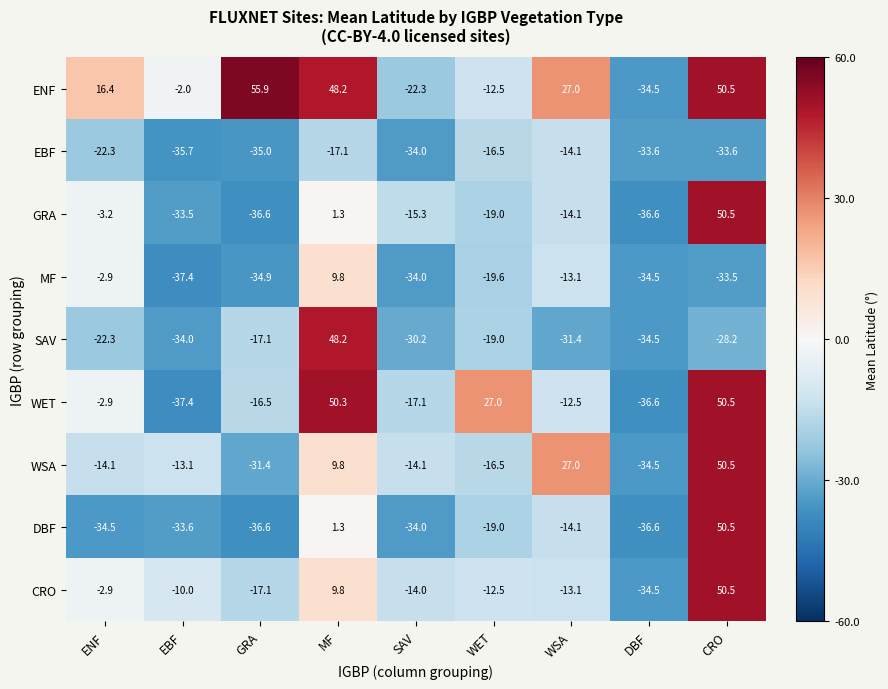

Which series has the widest spread of values?

ENF